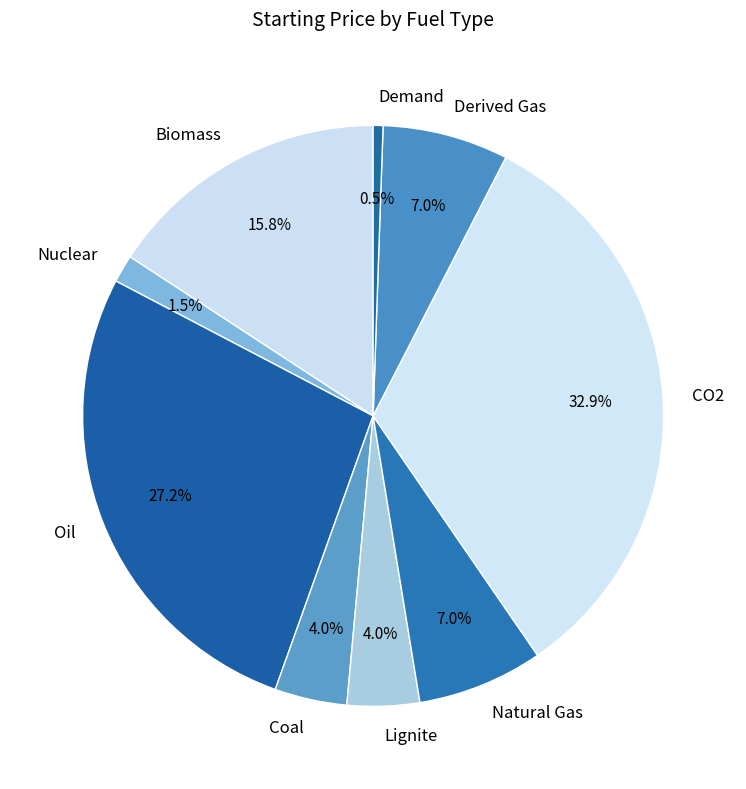

Which category has the biggest portion of the pie?

CO2